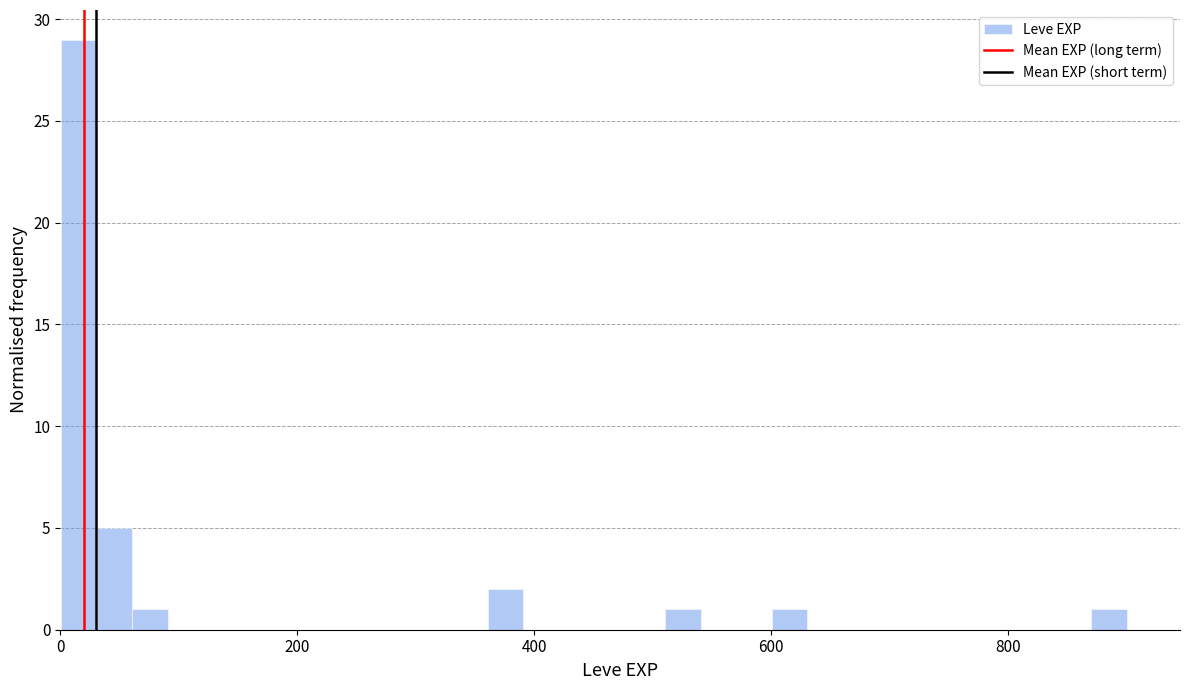

Around what value on the x-axis is the tallest bar? Give the approximate position of its centre, as read against the axis.

20